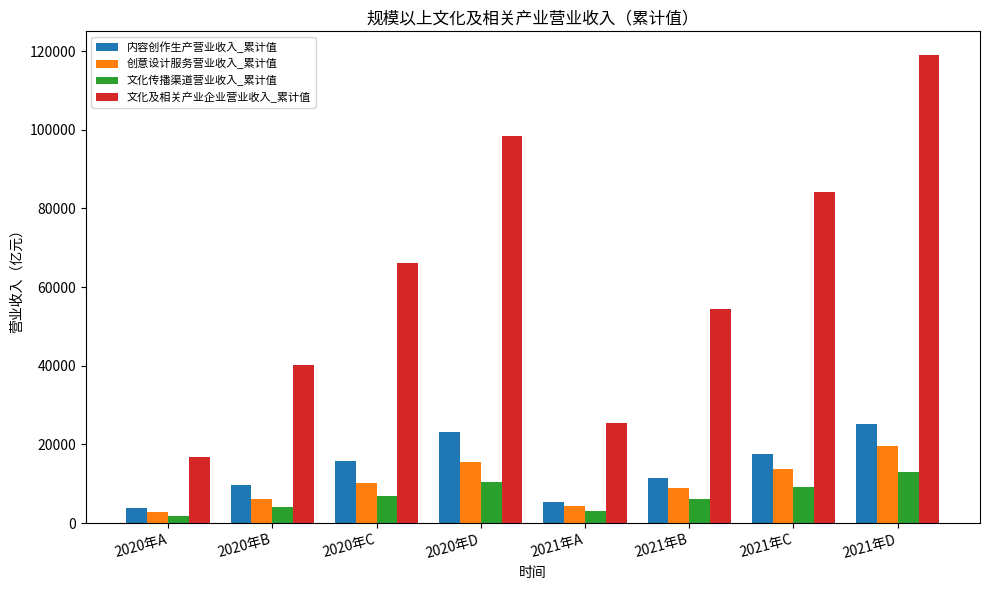

What is the label of the 1st bar from the right?

2021年D